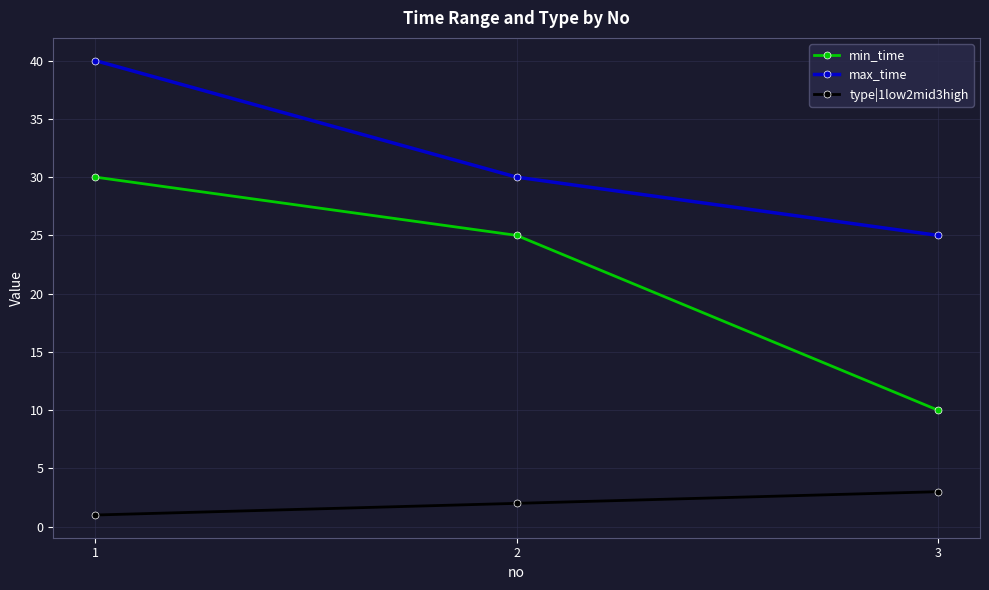

What is the minimum value shown in the chart?

1